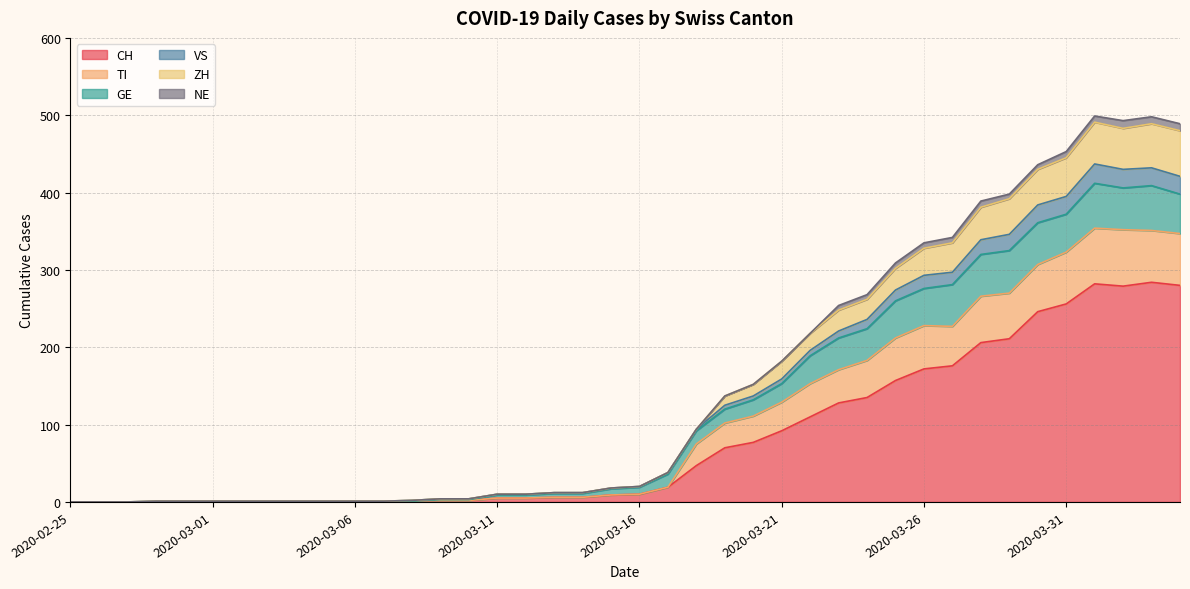

What are all the series names shown in the legend?

CH, TI, GE, VS, ZH, NE